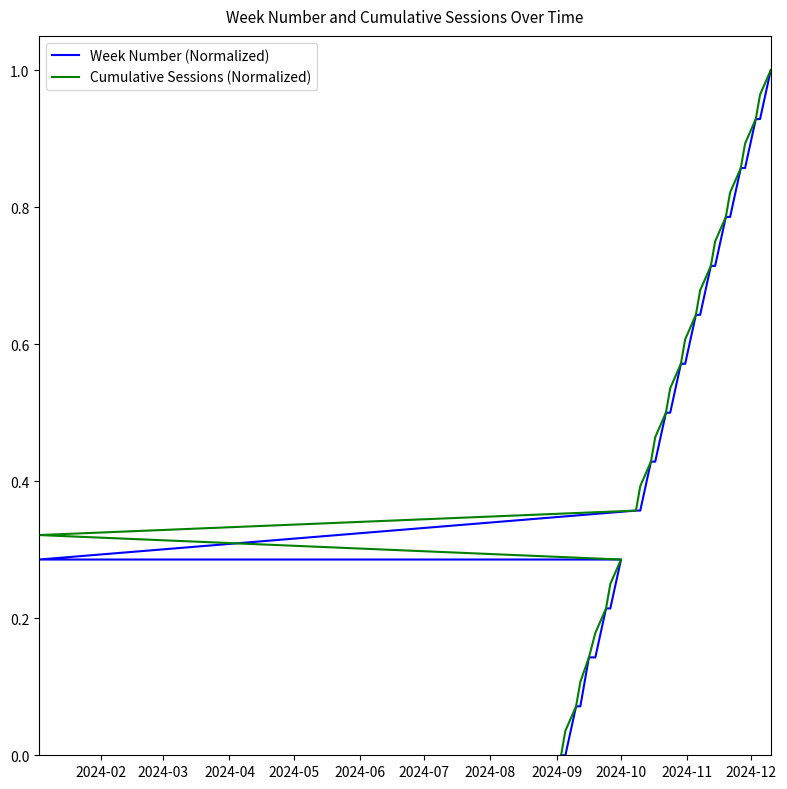

Reading right to left, what are all the values shown in this chart?

Week Number (Normalized): 1.0	0.9	0.9	0.9	0.9	0.8	0.8	0.7	0.7	0.6	0.6	0.6	0.6	0.5	0.5	0.4	0.4	0.4	0.4	0.3	0.3	0.2	0.2	0.1	0.1	0.1	0.1	0.0	0.0
Cumulative Sessions (Normalized): 1.0	1.0	0.9	0.9	0.9	0.8	0.8	0.8	0.7	0.7	0.6	0.6	0.6	0.5	0.5	0.5	0.4	0.4	0.4	0.3	0.3	0.2	0.2	0.2	0.1	0.1	0.1	0.0	0.0